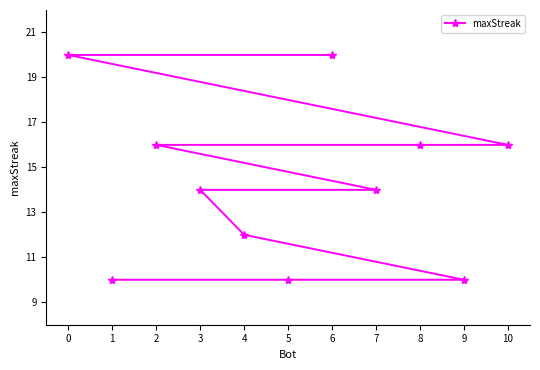

What is the label of the 6th point from the right?

7